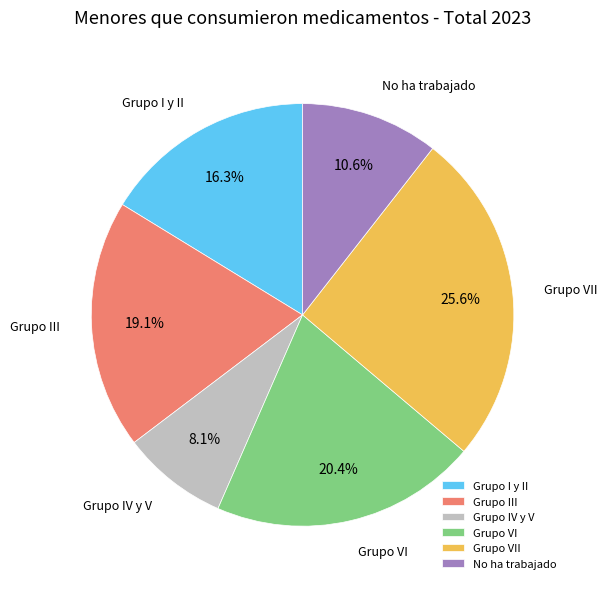

To the nearest percent, what portion does No ha trabajado represent?

11%